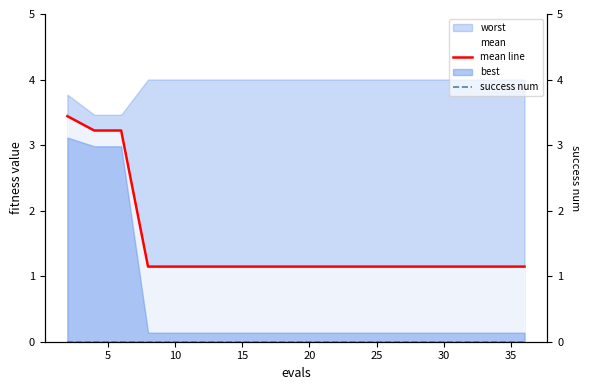

What is the label of the 8th point from the right?

25